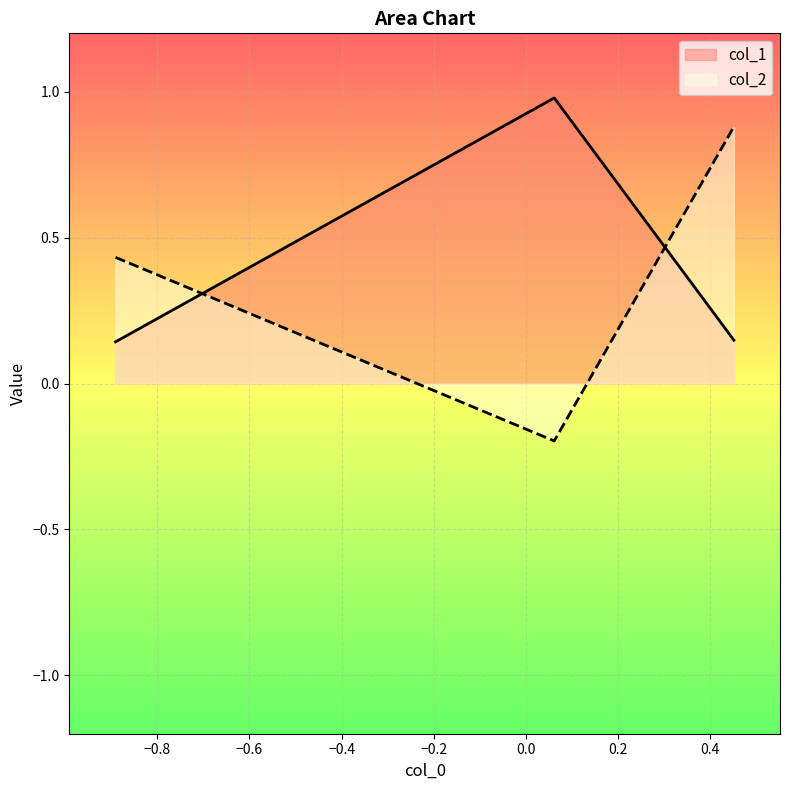

At how many categories does at least one series exceed 0?

3